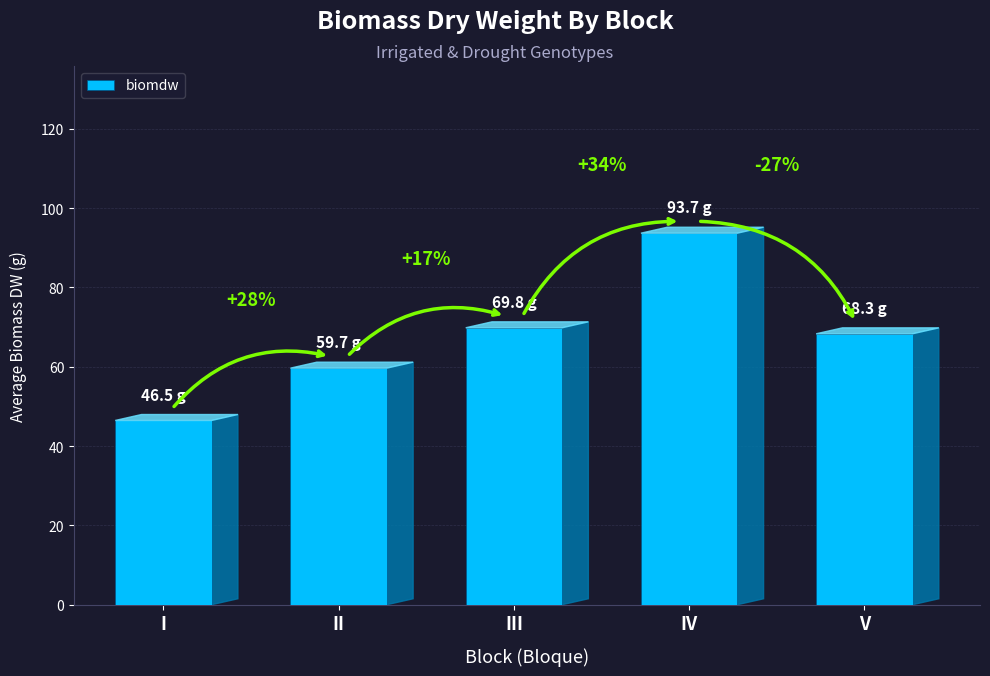

Rank the categories by value from lowest to highest.

I, II, V, III, IV